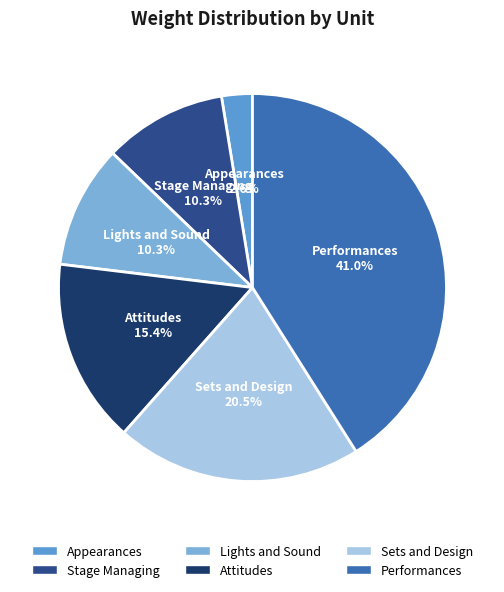

Does Stage Managing account for over 50% of the chart?

No